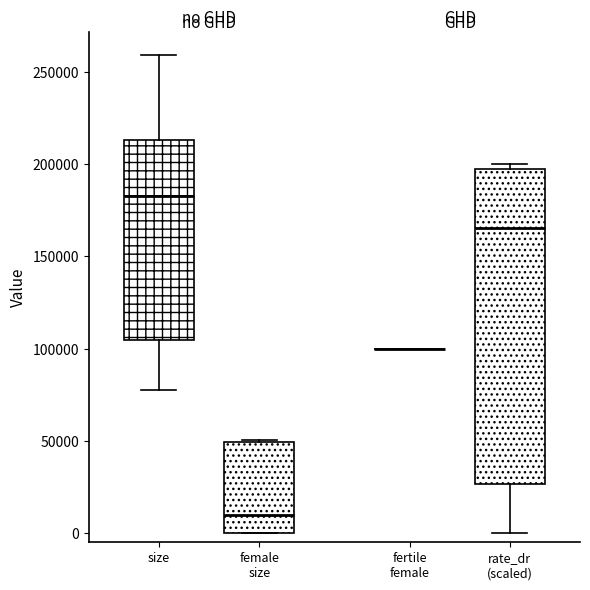

Reading left to right, transcribe this box plot: for each box, give where its median line is, the range the box spans, and where its two whiskers end, as read against the y-axis. The values are not printed on the chart, so give them approximately, as read against the axis.

size: median 185000, box 105000 to 215000, whiskers 80000 to 260000
female size: median 10000, box 0 to 50000, whiskers 0 to 50000
fertile female: box collapsed to a line at 100000, whiskers 100000 to 100000
rate_dr (scaled): median 165000, box 25000 to 195000, whiskers 0 to 200000